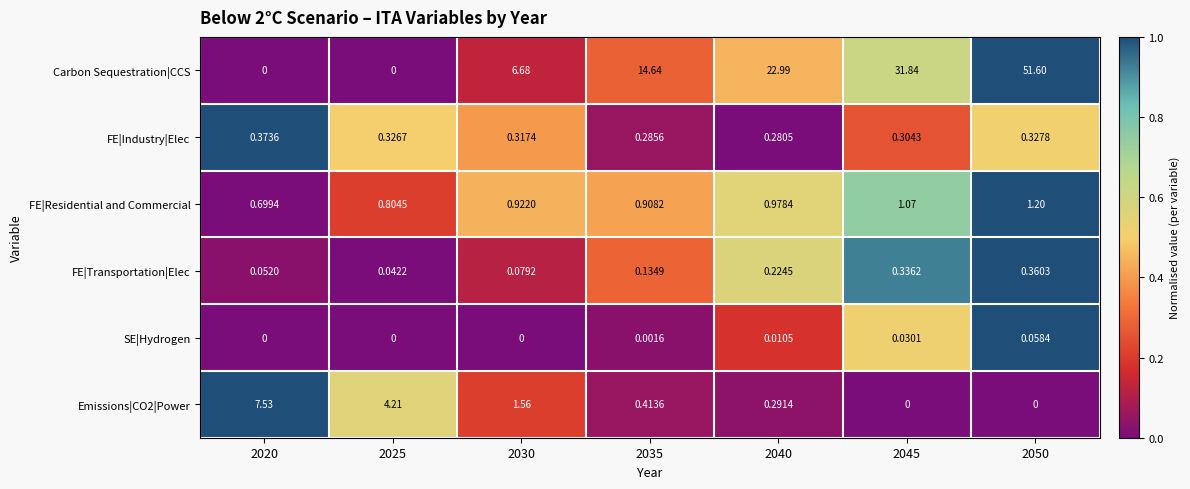

Which series changed the most between 2030 and 2040?

Carbon Sequestration|CCS